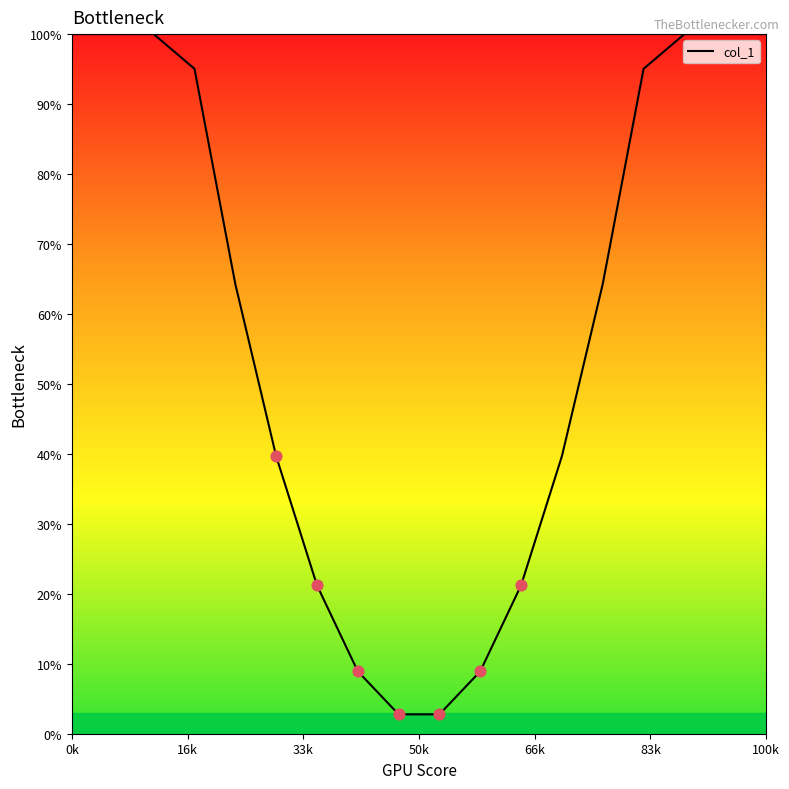

What is the difference between the maximum and minimum values?

97.2